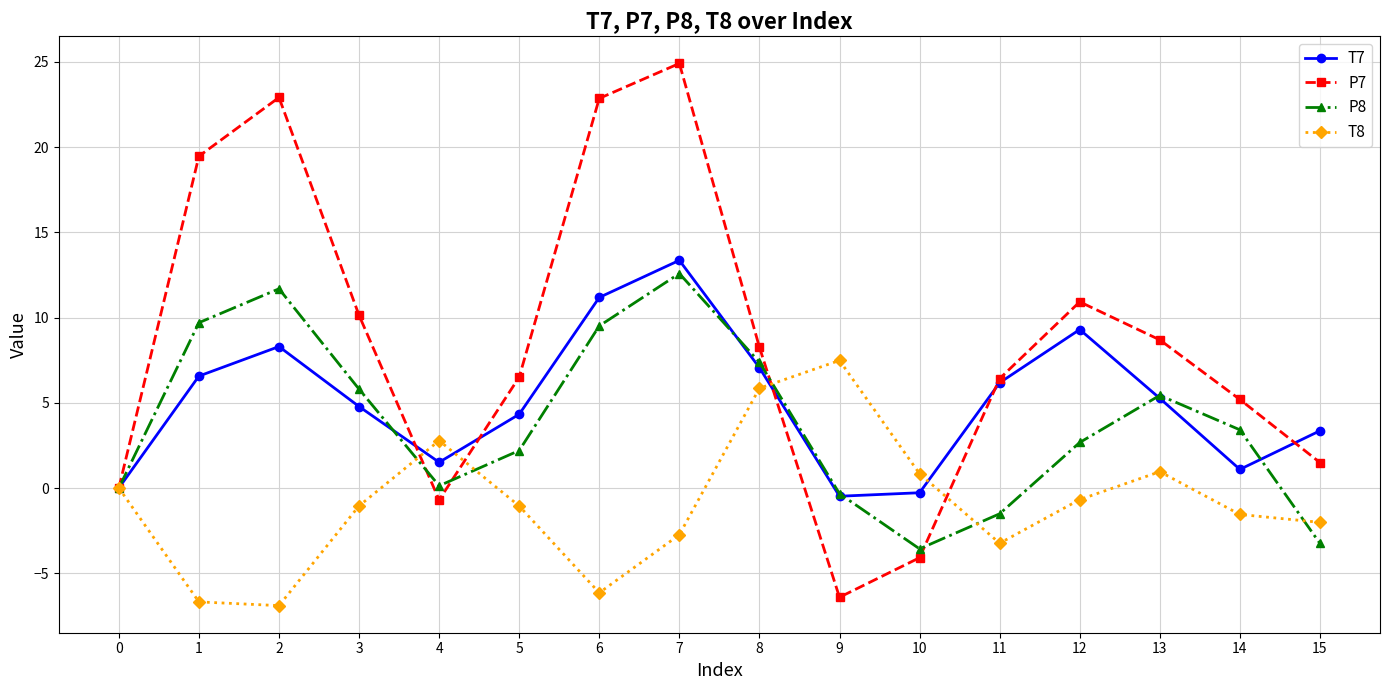

The T7 series shows 13.0 at 2. True or false?

False